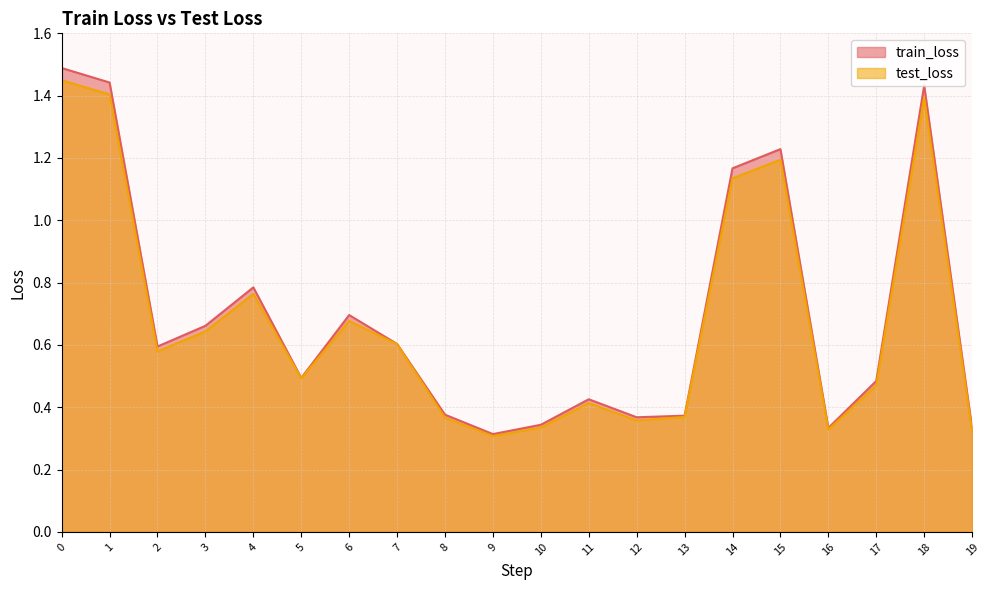

What is the value of the train_loss point at the 10th from the left?

0.3